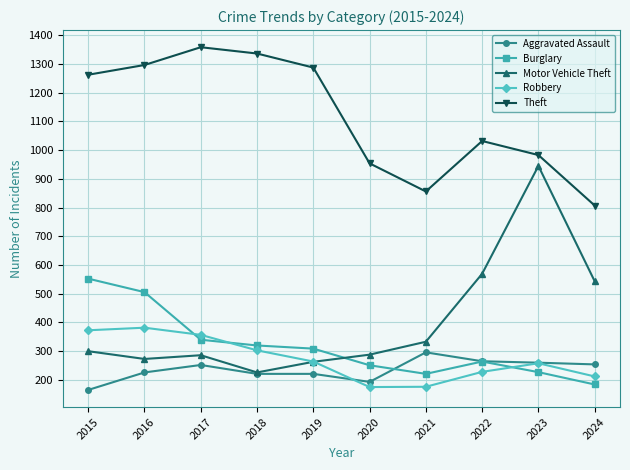

Rank the series by their maximum value, from lowest to highest.

Aggravated Assault, Robbery, Burglary, Motor Vehicle Theft, Theft